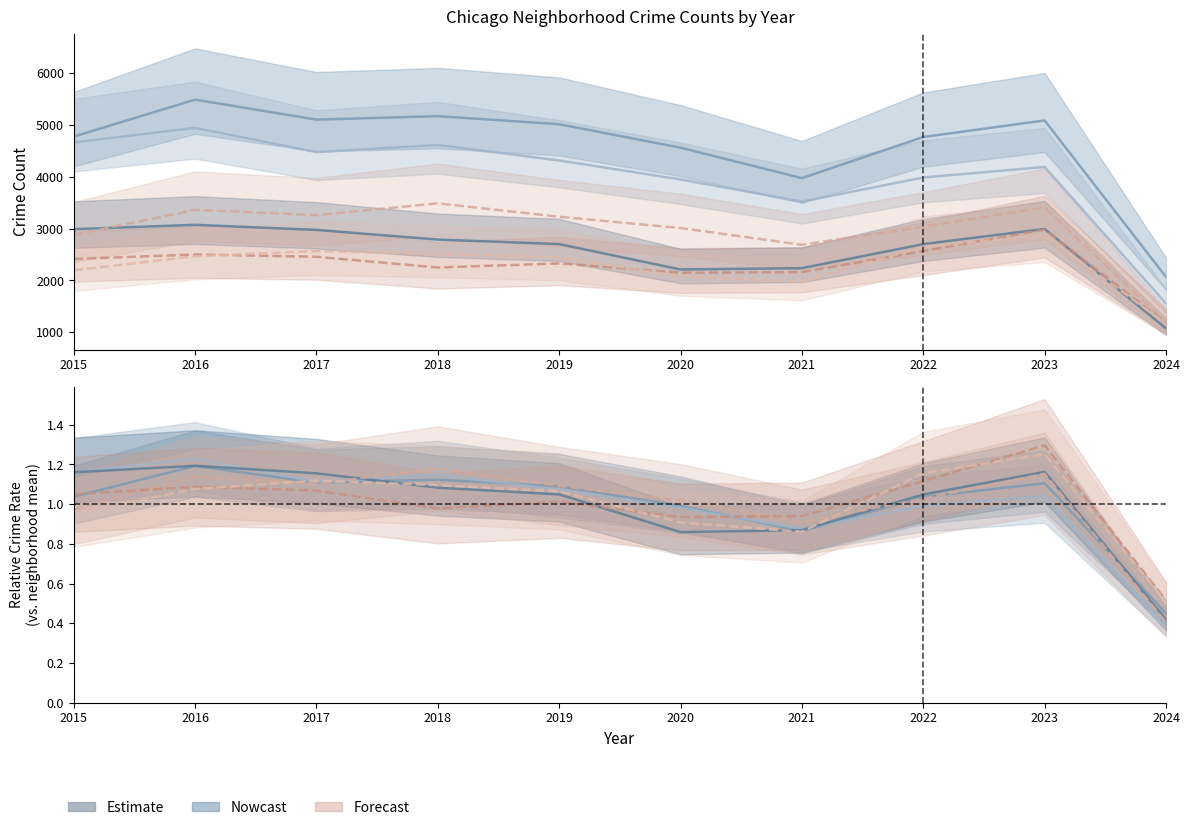

True or false: Garfield Park and Austin cross at least once.

False